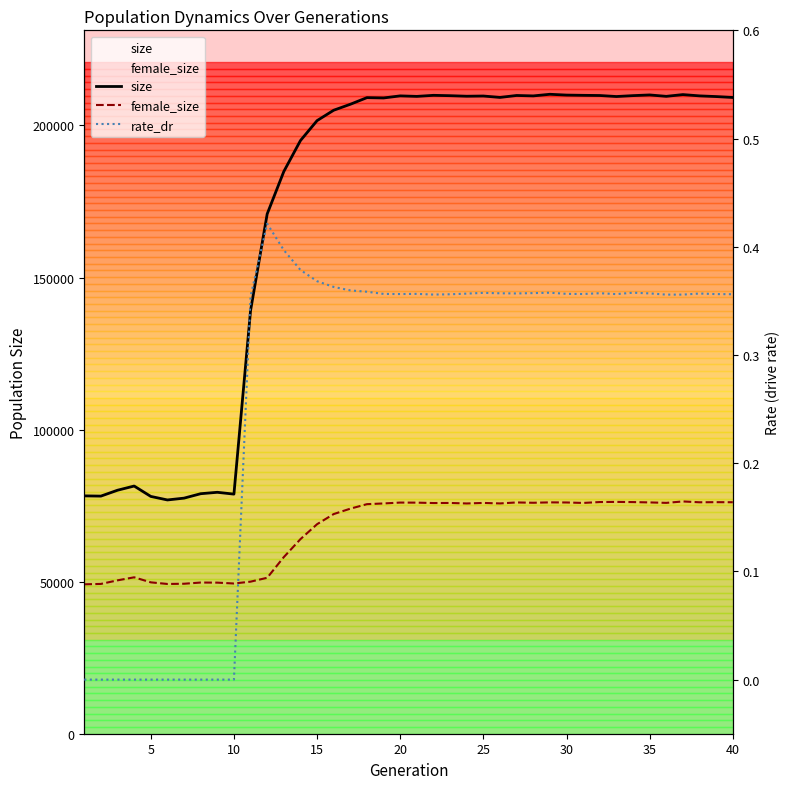

Does the chart have visible grid lines?

No